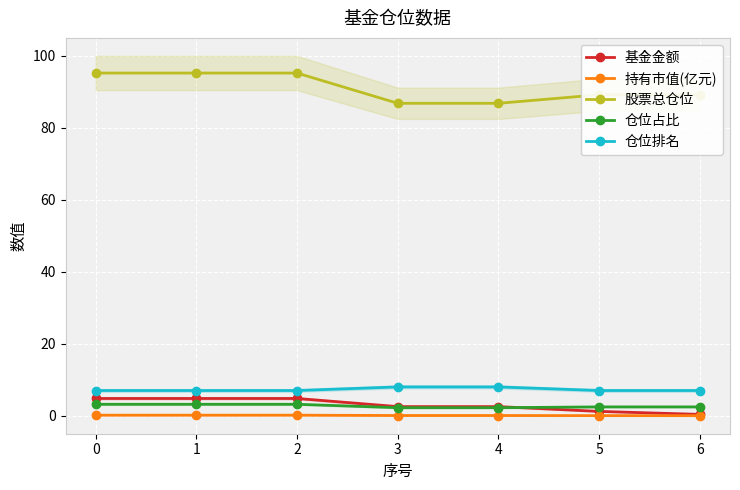

What are all the series names shown in the legend?

基金金额, 持有市值(亿元), 股票总仓位, 仓位占比, 仓位排名